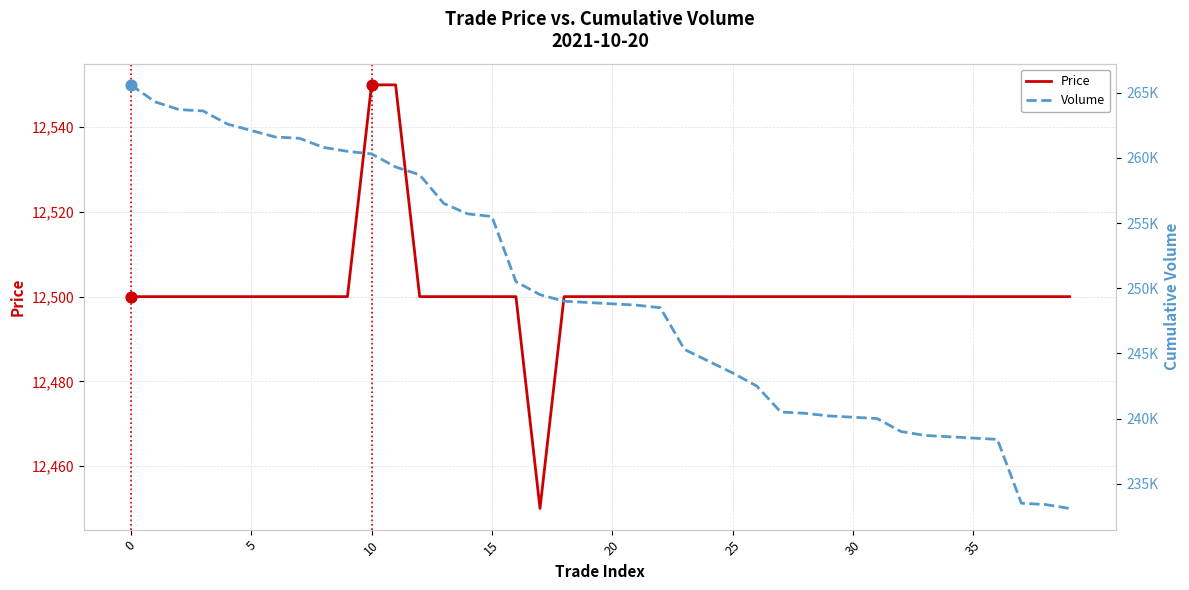

Which series contains the highest Y value?

Volume